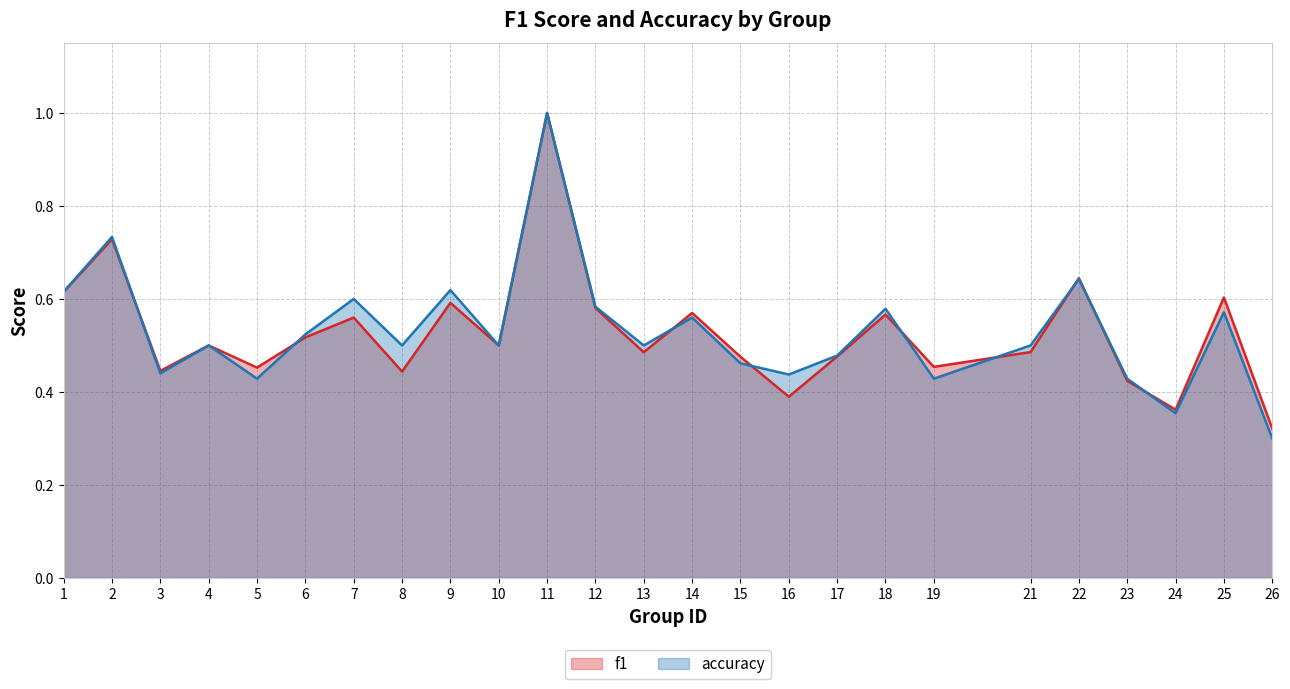

What is the maximum value shown in the chart?

1.0